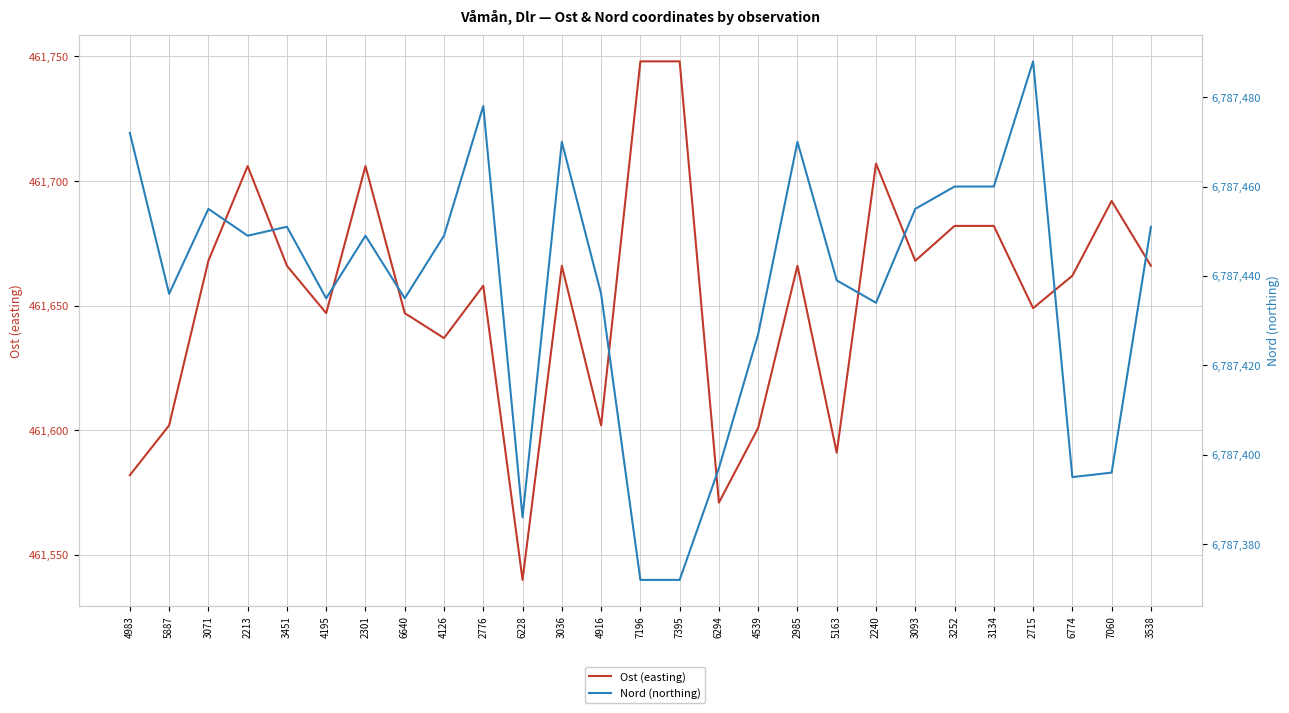

Rank the series by their average value, from highest to lowest.

Nord (northing), Ost (easting)